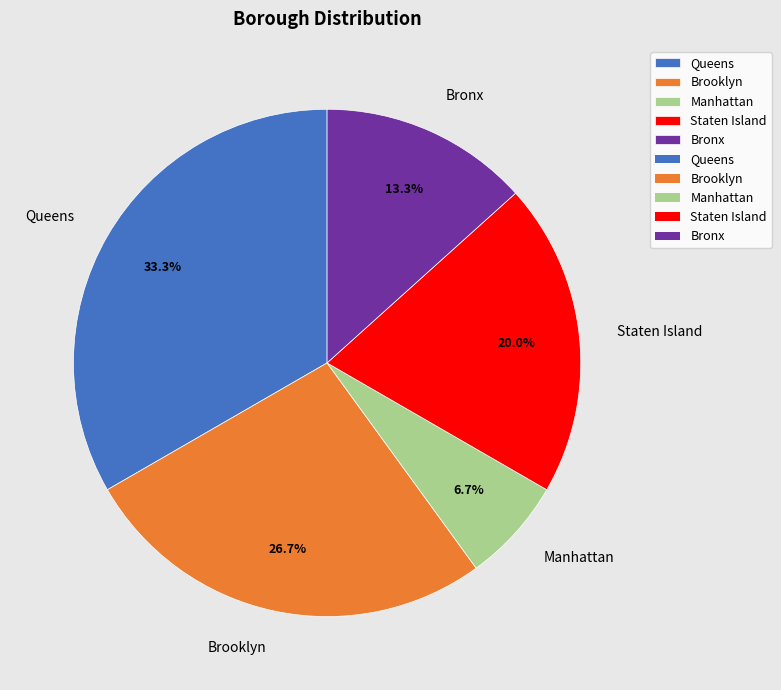

To the nearest percent, what percentage of the pie is Staten Island?

20%